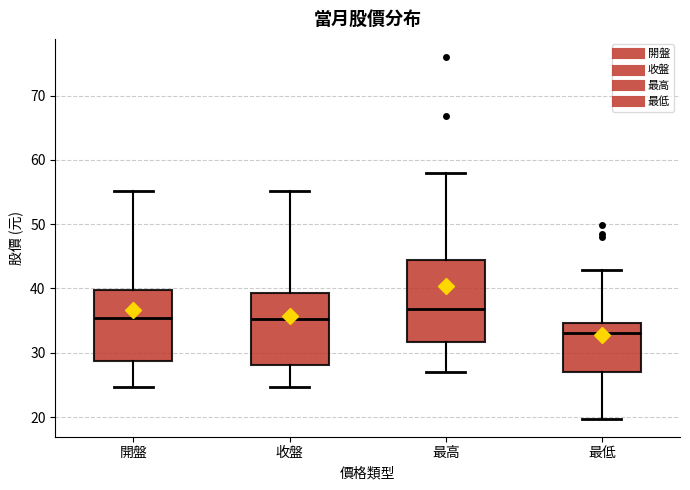

Reading left to right, read every box against the y-axis: the position of its median line, the range the box covers, and the ends of its whiskers. The values are not printed on the chart, so give them approximately, as read against the axis.

開盤: median 35, box 29 to 40, whiskers 25 to 55
收盤: median 35, box 28 to 39, whiskers 25 to 55
最高: median 37, box 32 to 44, whiskers 27 to 58
最低: median 33, box 27 to 35, whiskers 20 to 43